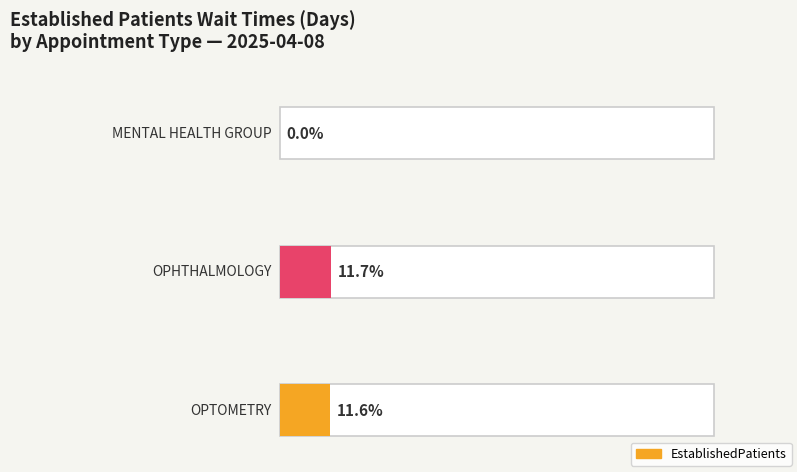

What is the label of the 1st bar from the left?

MENTAL HEALTH GROUP